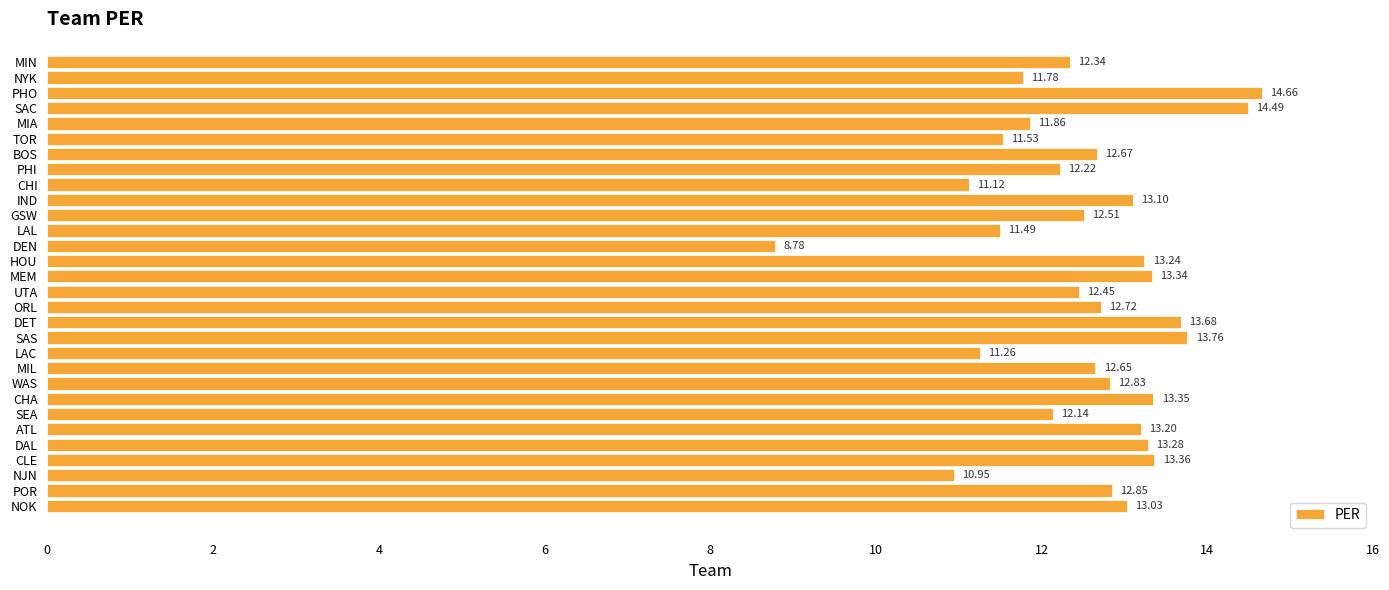

What is the average value?

12.6